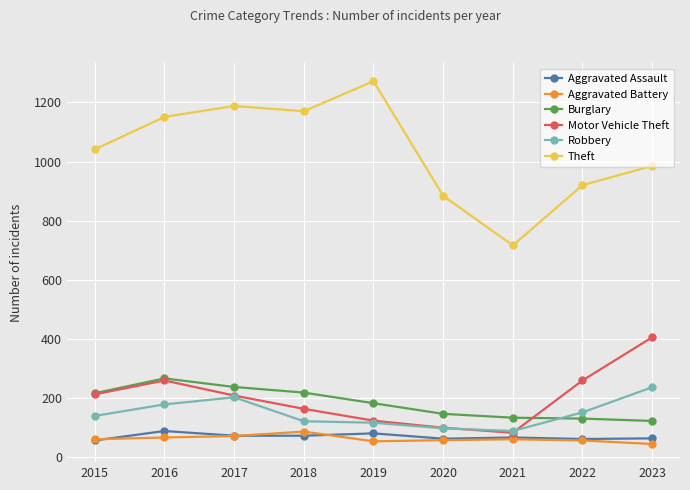

Which category has the highest value in the Aggravated Battery series?

2018